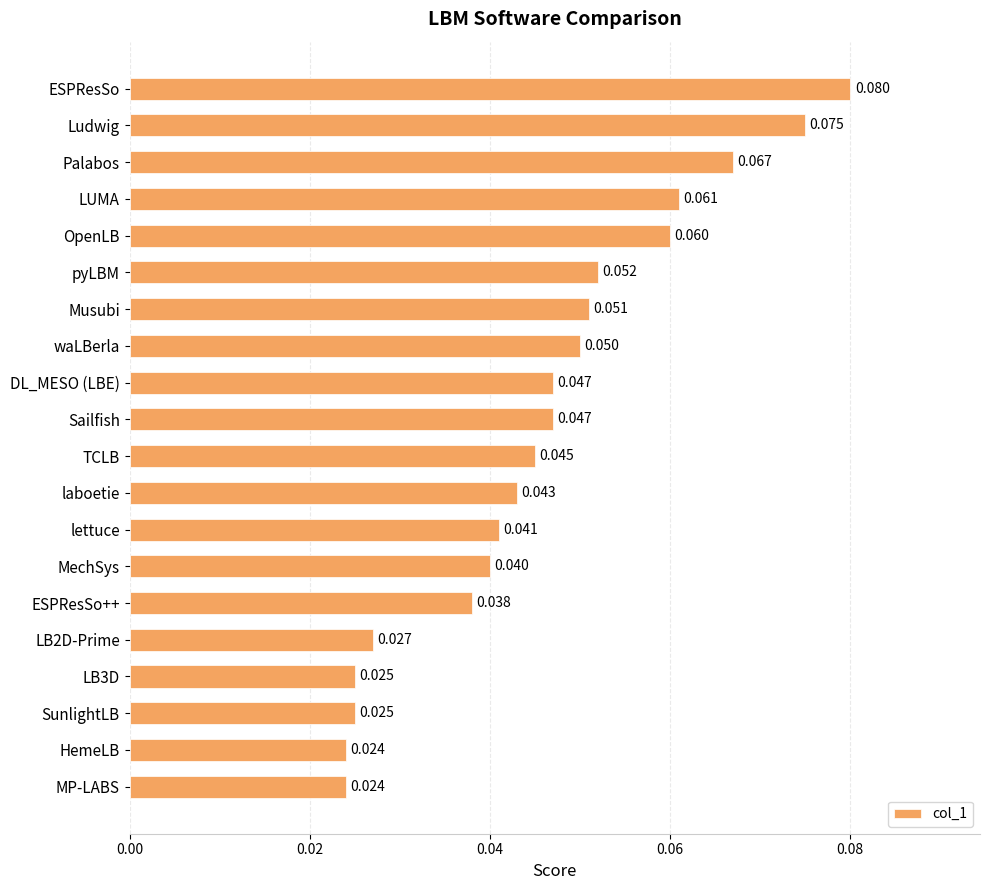

What is the sum of all values?

0.9